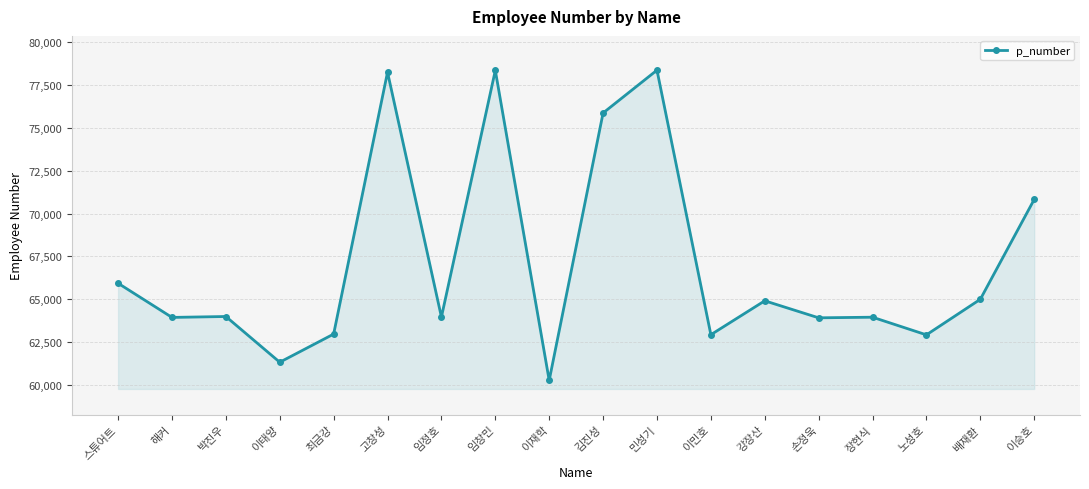

True or false: the data shows 63938 at 해커.

True